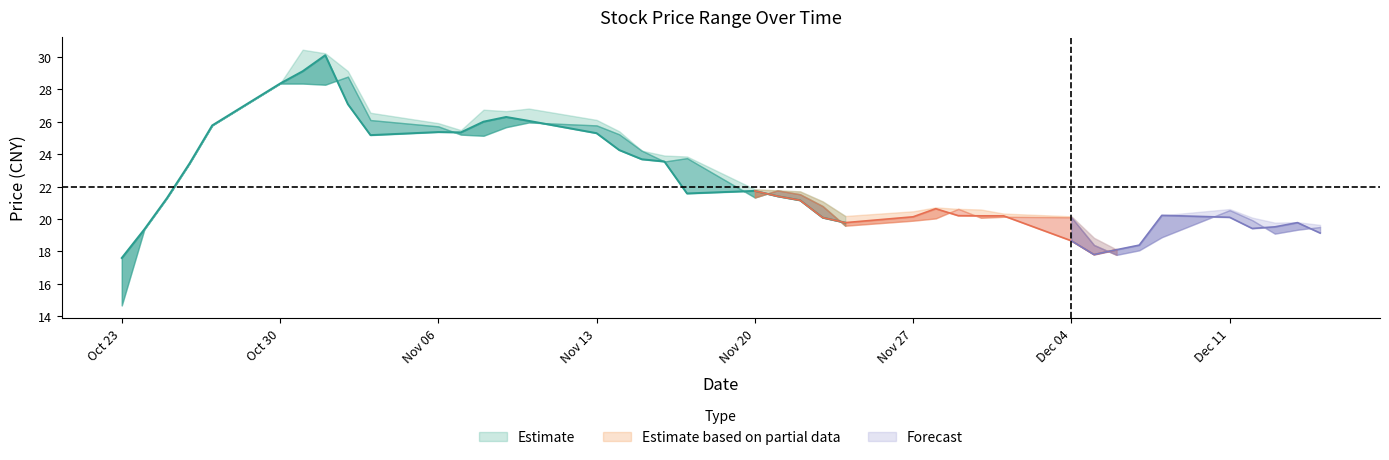

Reading left to right, what are all the values shown in this chart?

high: 17.6	19.4	21.3	23.4	25.8	28.4	30.4	30.2	29.1	26.6	25.9	25.5	26.8	26.7	26.8	26.1	25.4	24.2	23.9	23.9	21.8	21.8	21.7	21.1	20.2	20.5	20.7	20.6	20.6	20.3	20.2	18.8	18.1	18.4	20.2	20.6	20.1	19.8	19.8	19.6
close: 17.6	19.4	21.3	23.4	25.8	28.4	29.1	30.1	27.1	25.2	25.4	25.4	26.0	26.3	26.1	25.3	24.3	23.7	23.6	21.6	21.7	21.4	21.2	20.1	19.8	20.1	20.6	20.2	20.2	20.2	18.7	17.8	18.1	18.4	20.2	20.1	19.4	19.5	19.8	19.1
open: 14.7	19.4	21.3	23.4	25.8	28.4	28.4	28.3	28.8	26.1	25.7	25.2	25.1	25.7	26.0	25.8	25.2	24.2	23.6	23.8	21.3	21.8	21.5	20.8	19.6	19.9	20.0	20.6	20.1	20.1	20.1	18.4	17.8	18.1	18.9	20.6	19.9	19.1	19.3	19.5